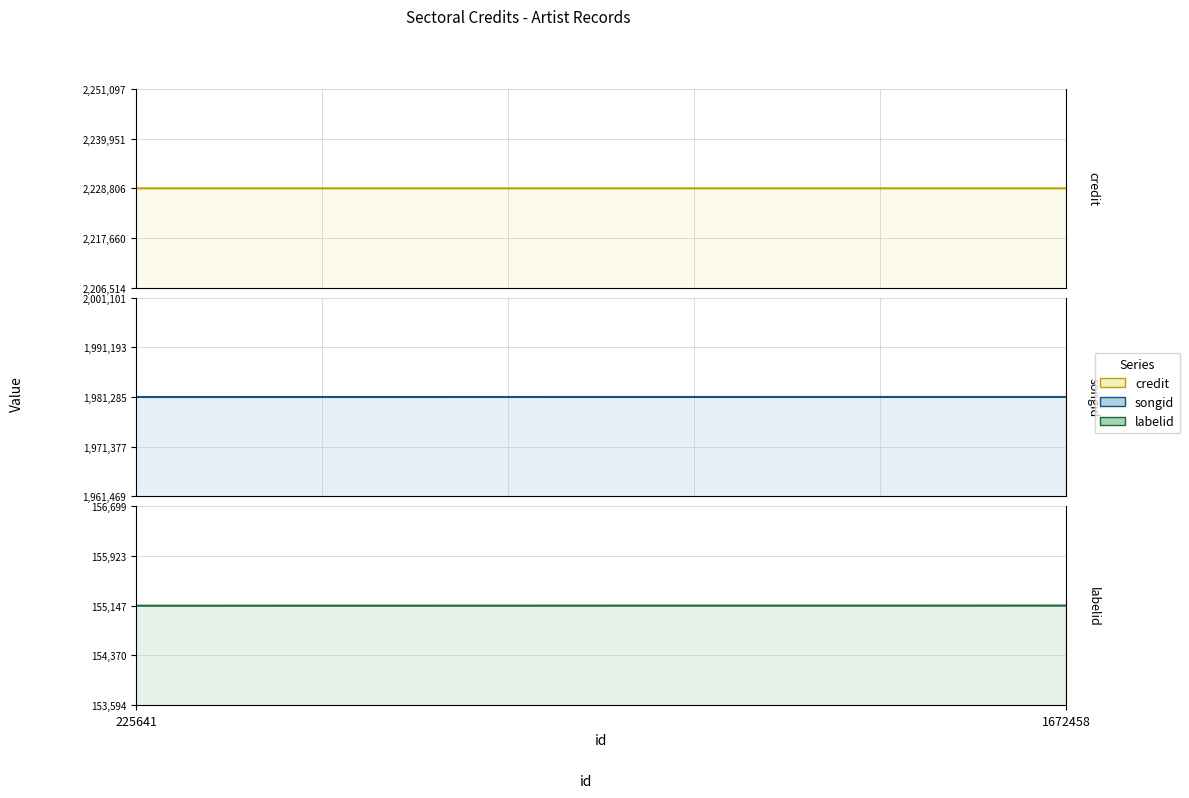

Reading right to left, extract all data points from this chart.

credit line: 2228809	2228803
songid line: 1981289	1981282
labelid line: 155148	155146